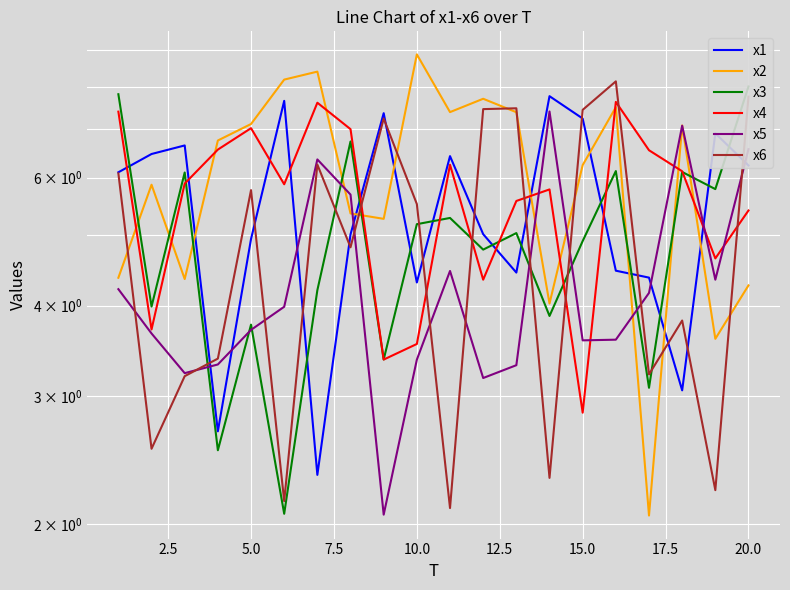

True or false: x2 has more than 1 interior local peaks.

True